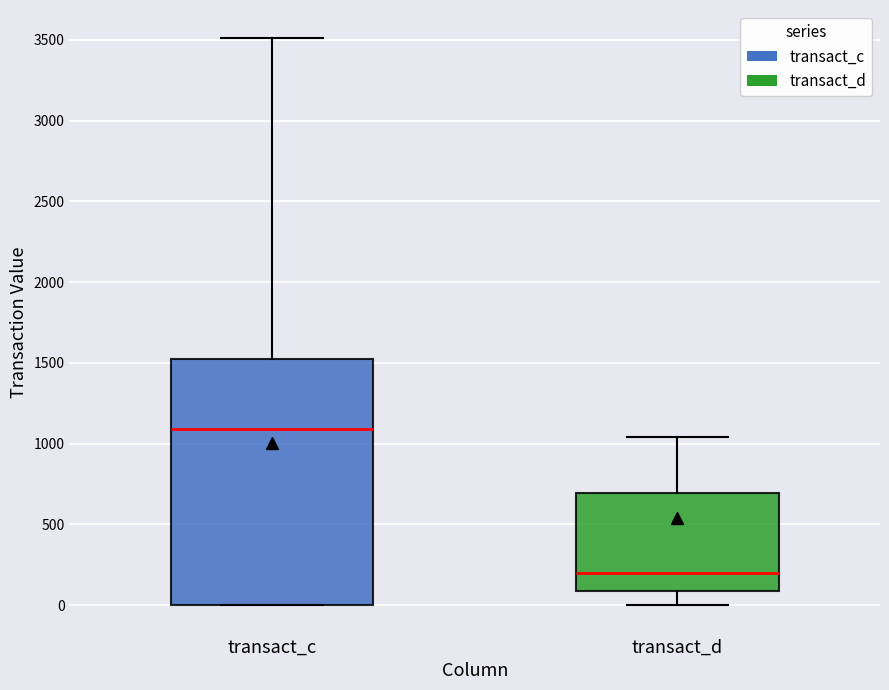

Reading left to right, read every box against the y-axis: the position of its median line, the range the box covers, and the ends of its whiskers. The values are not printed on the chart, so give them approximately, as read against the axis.

transact_c: median 1100, box 0 to 1500, whiskers 0 to 3500
transact_d: median 200, box 100 to 700, whiskers 0 to 1050